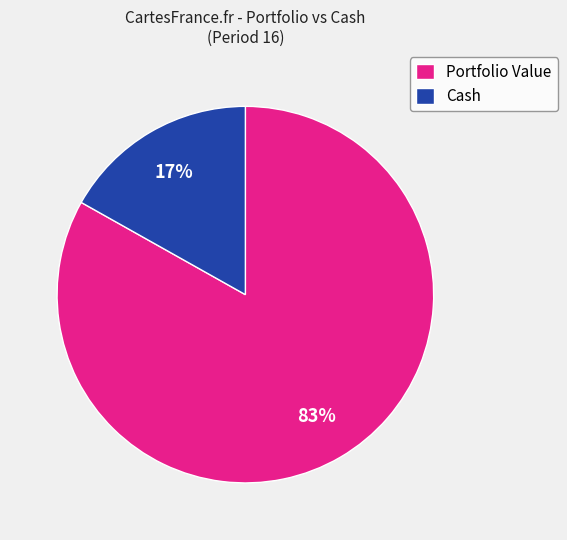

To the nearest percent, what is the difference between the largest and smallest slice percentages?

66%